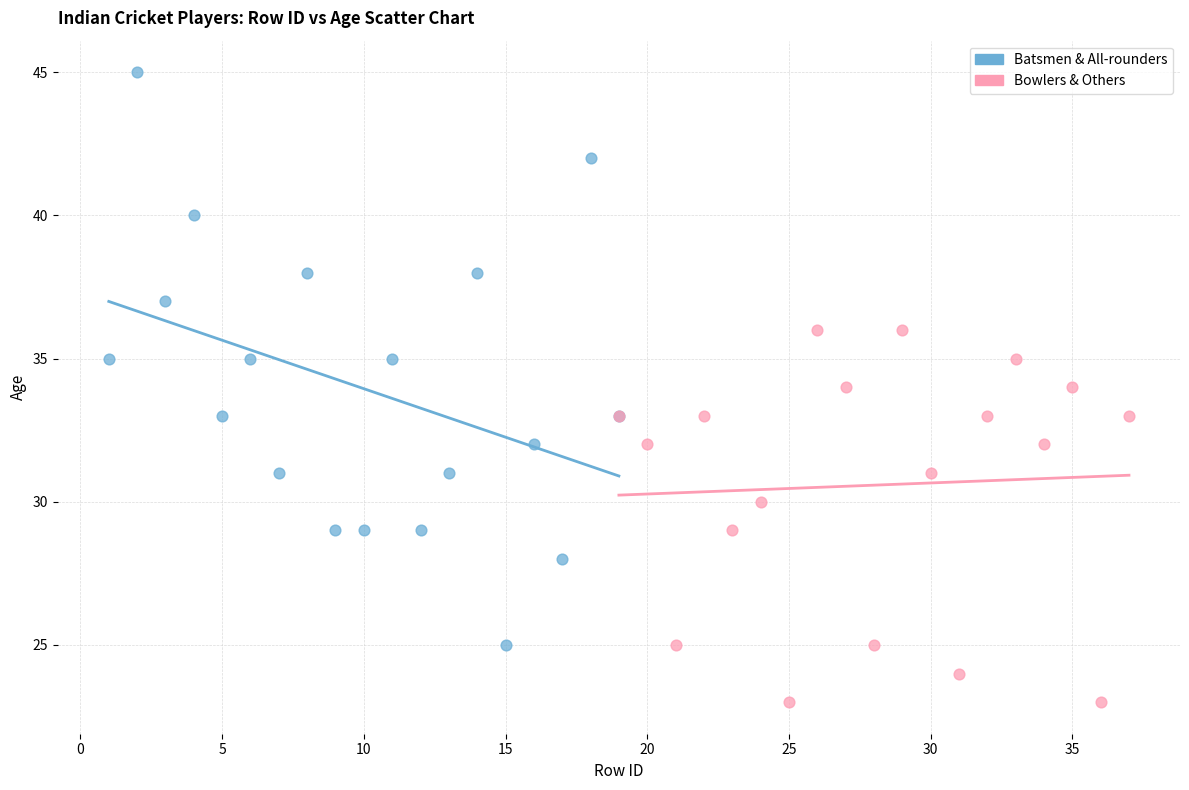

Which series has the widest spread of Y values?

Batsmen & All-rounders